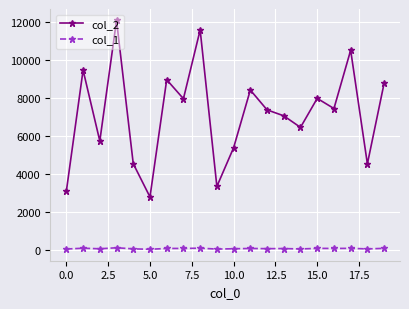

Rank the series by their average value, from lowest to highest.

col_1, col_2